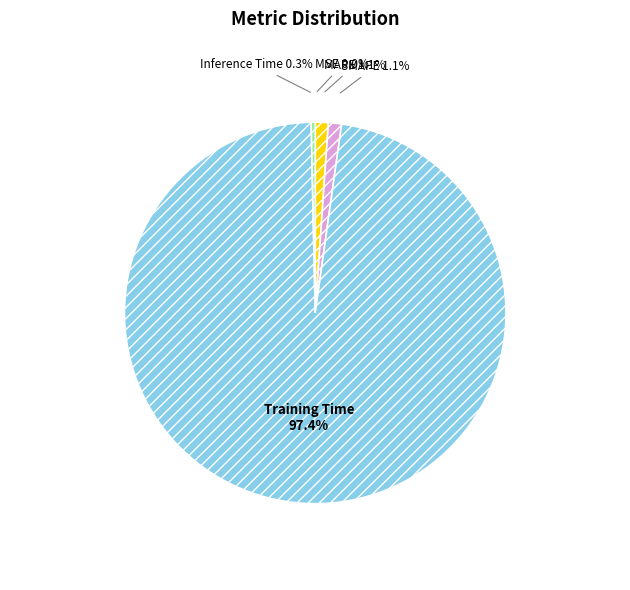

To the nearest percent, what percentage of the pie is Training Time?

97%